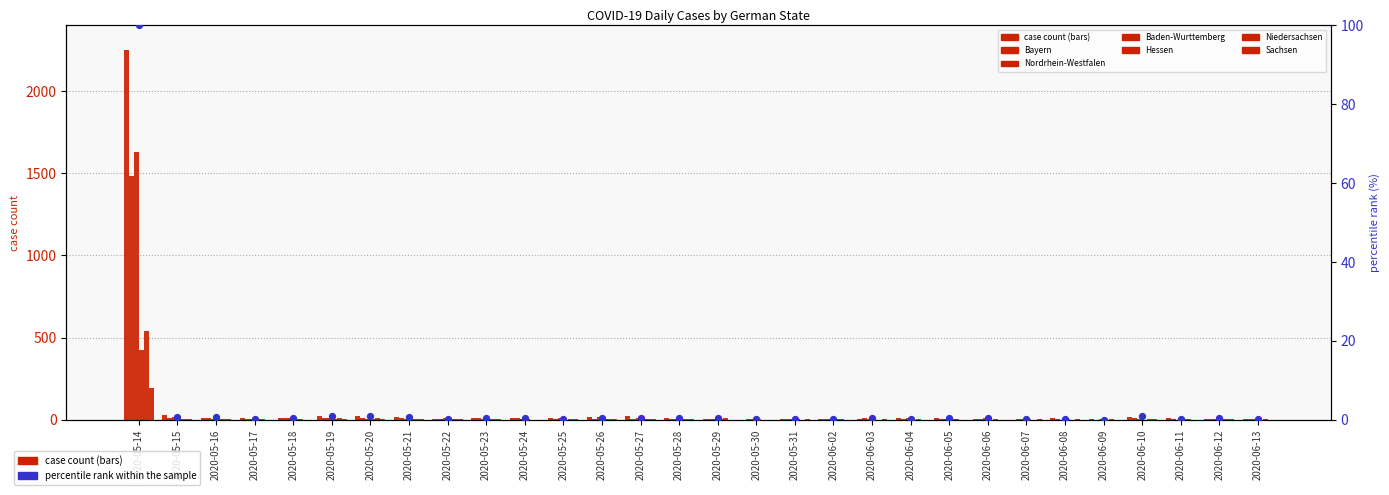

At which category is the sum across all series the highest?

2020-05-14